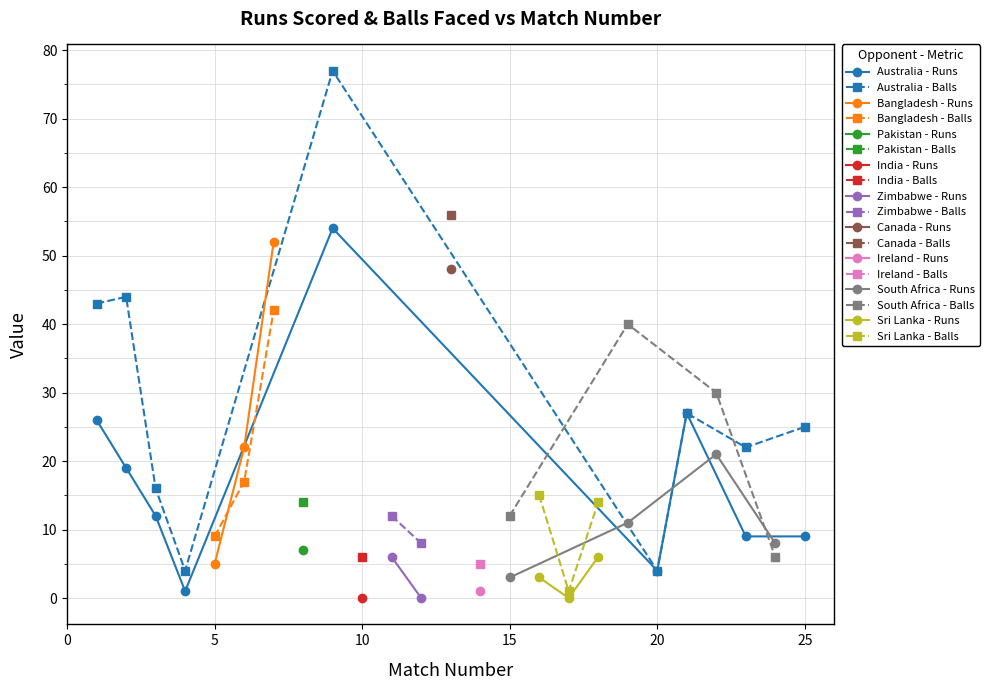

Between 6 and 22, which is larger?

6